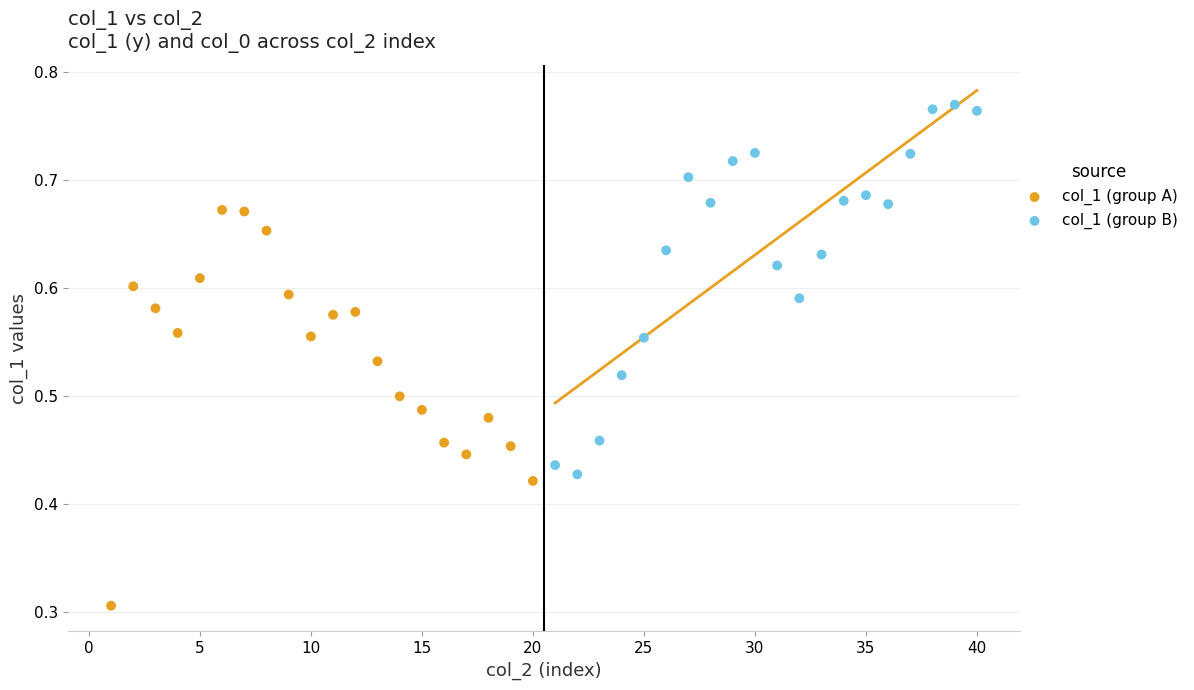

Which series contains the highest Y value?

col_1 (group B)